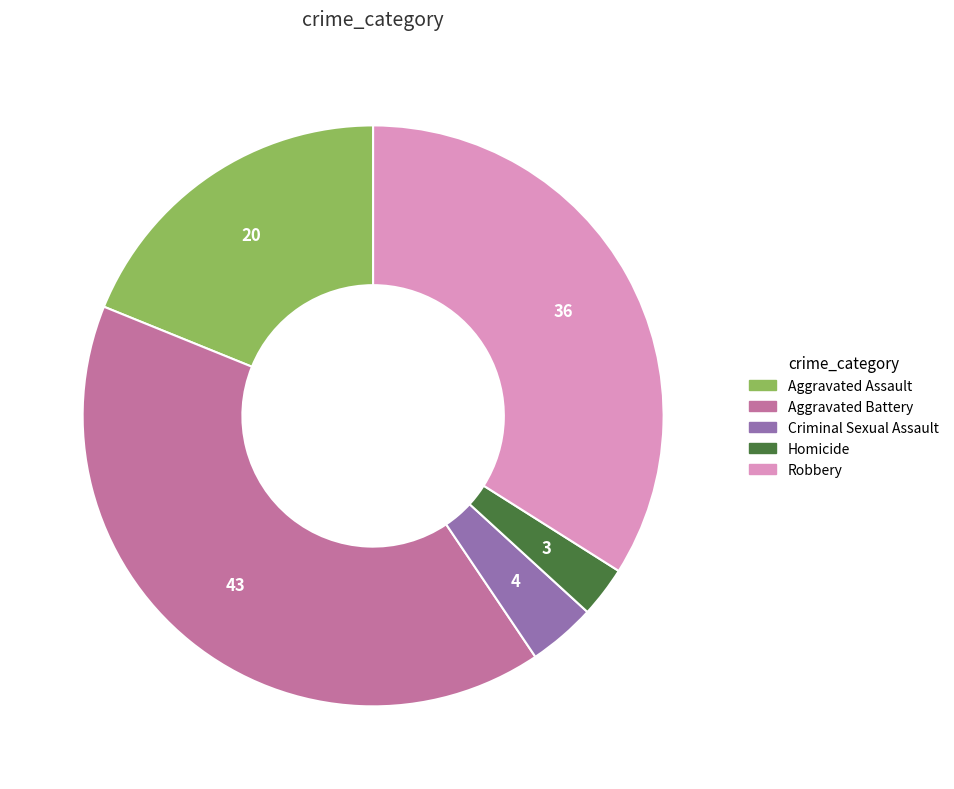

Does Aggravated Assault represent more than half of the total?

No